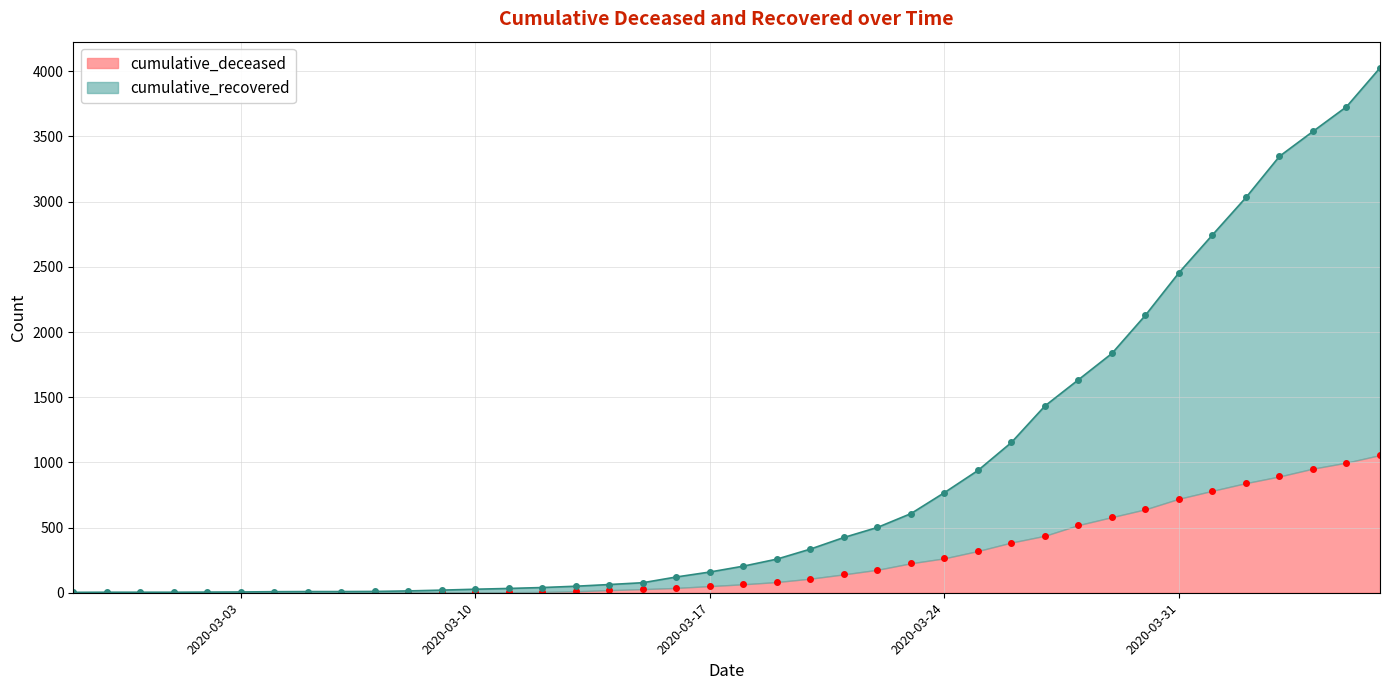

Rank the categories by cumulative_deceased value from highest to lowest.

2020-04-06, 2020-04-05, 2020-04-04, 2020-04-03, 2020-04-02, 2020-04-01, 2020-03-31, 2020-03-30, 2020-03-29, 2020-03-28, 2020-03-27, 2020-03-26, 2020-03-25, 2020-03-24, 2020-03-23, 2020-03-22, 2020-03-21, 2020-03-20, 2020-03-19, 2020-03-18, 2020-03-17, 2020-03-16, 2020-03-15, 2020-03-14, 2020-03-13, 2020-03-12, 2020-03-11, 2020-03-08, 2020-03-09, 2020-03-10, 2020-03-07, 2020-02-27, 2020-02-28, 2020-02-29, 2020-03-01, 2020-03-02, 2020-03-03, 2020-03-04, 2020-03-05, 2020-03-06